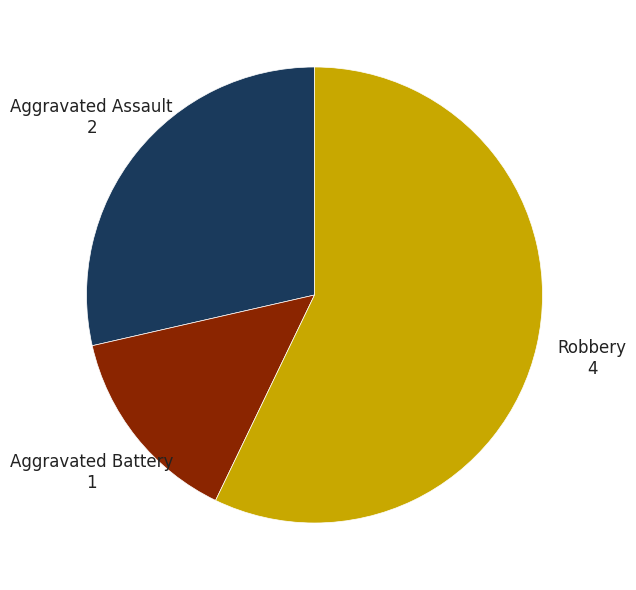

Rank the categories by value from highest to lowest.

Robbery, Aggravated Assault, Aggravated Battery